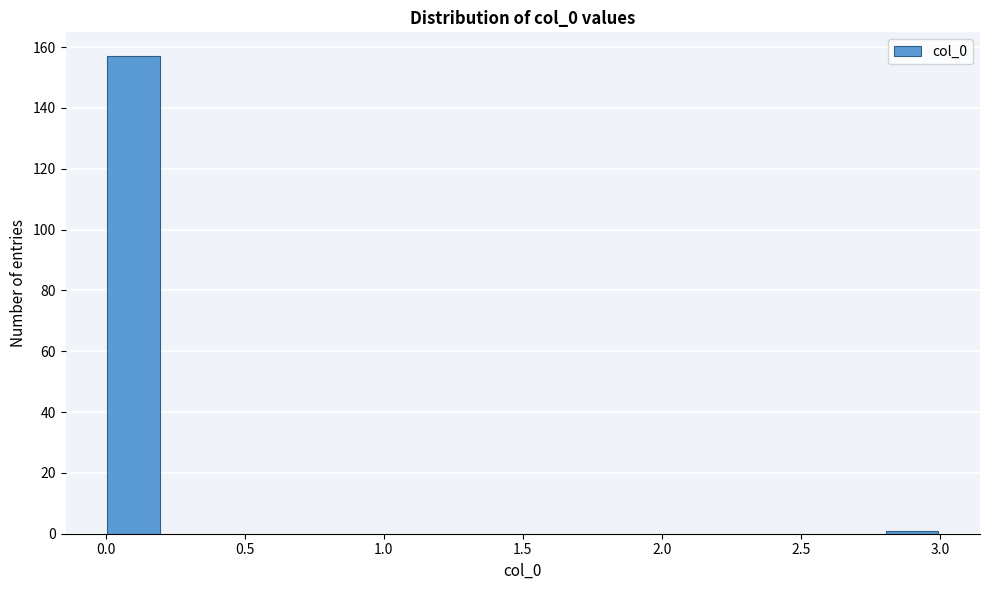

Reading left to right, list every bar in this chart as the range it spans on the x-axis followed by its height. The values are not printed on the chart, so give them approximately, as read against the axis.

0.0 to 0.2: 158
0.2 to 0.4: 0
0.4 to 0.6: 0
0.6 to 0.8: 0
0.8 to 1.0: 0
1.0 to 1.2: 0
1.2 to 1.4: 0
1.4 to 1.6: 0
1.6 to 1.8: 0
1.8 to 2.0: 0
2.0 to 2.2: 0
2.2 to 2.4: 0
2.4 to 2.6: 0
2.6 to 2.8: 0
2.8 to 3.0: under 2